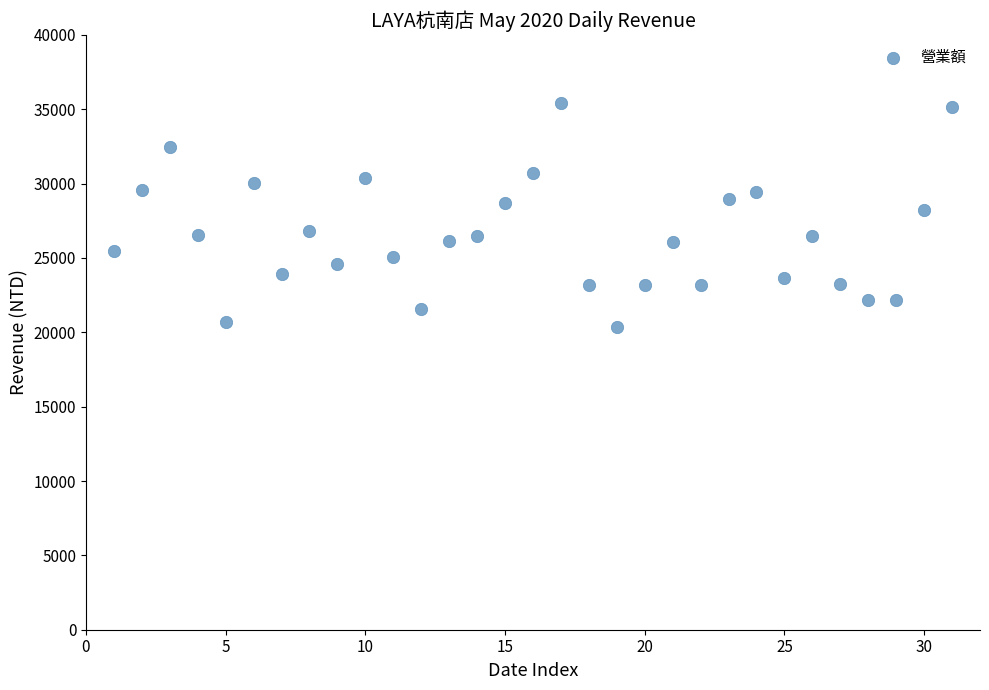

How many points are shown in the scatter plot?

31